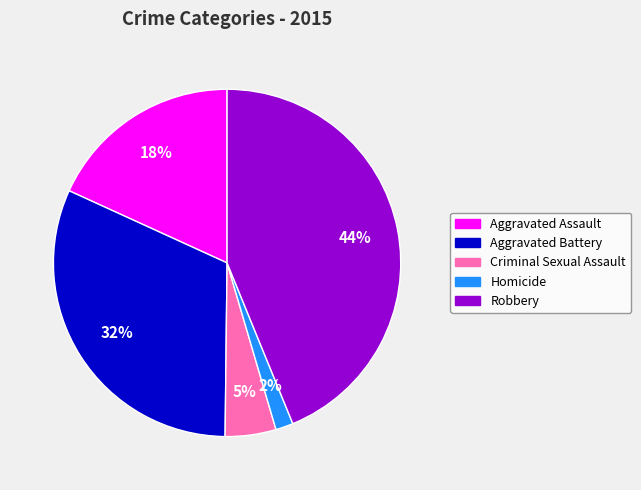

Count the number of slices in the pie.

5